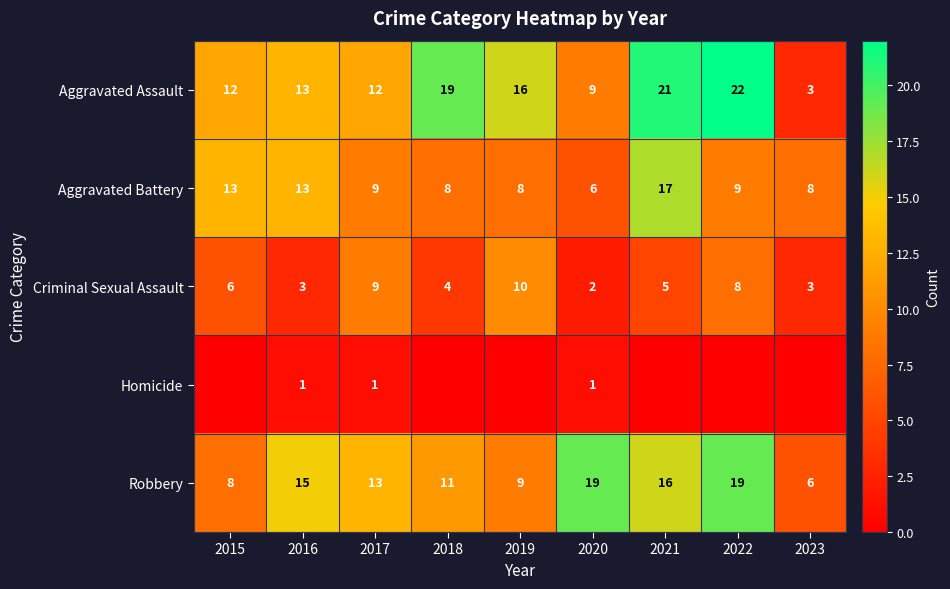

Which label corresponds to the smallest value in the chart?

2015